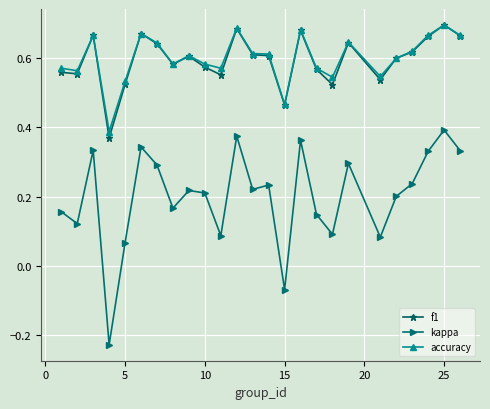

Which series has the widest spread of values?

kappa